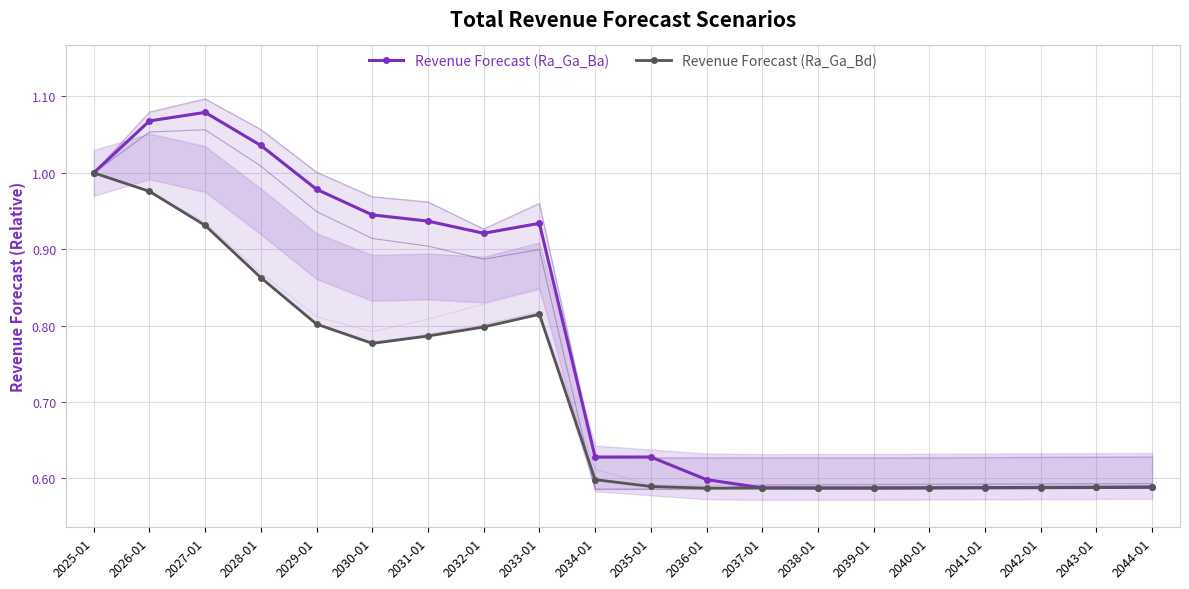

True or false: Revenue Forecast (Ra_Ga_Ba) has a value of 0.5 at 2026-01.

False